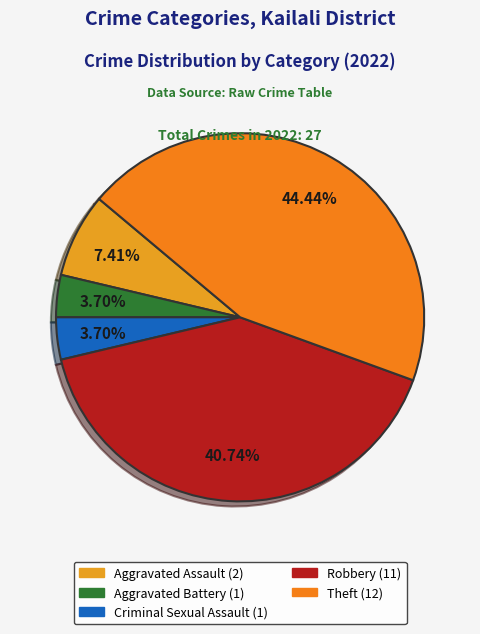

How many slices are in this pie chart?

5